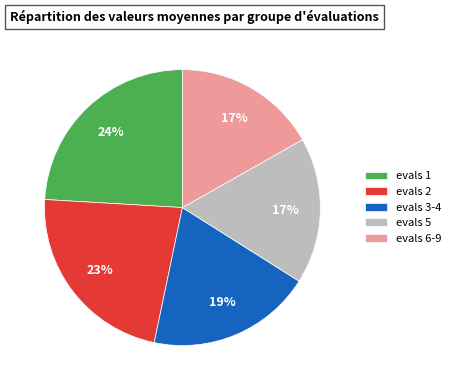

Do evals 6-9 and evals 5 together represent more than half of the pie?

No